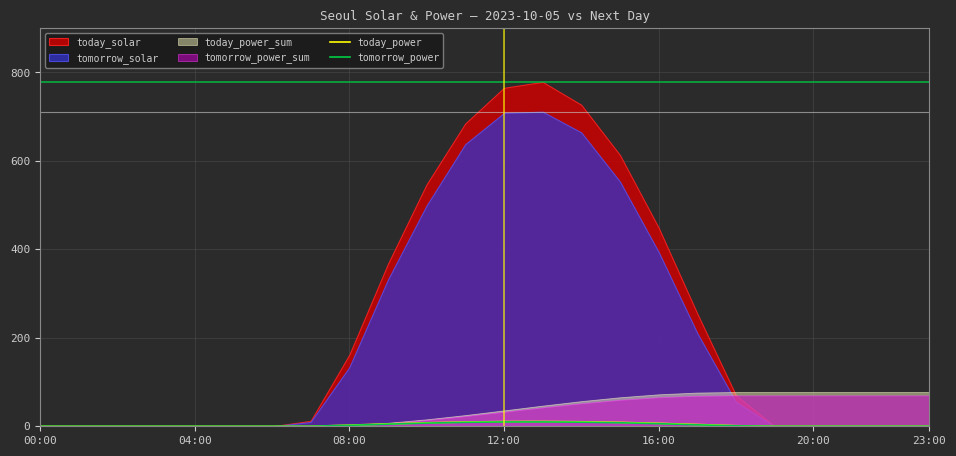

How many values in tomorrow_power are above zero?

11